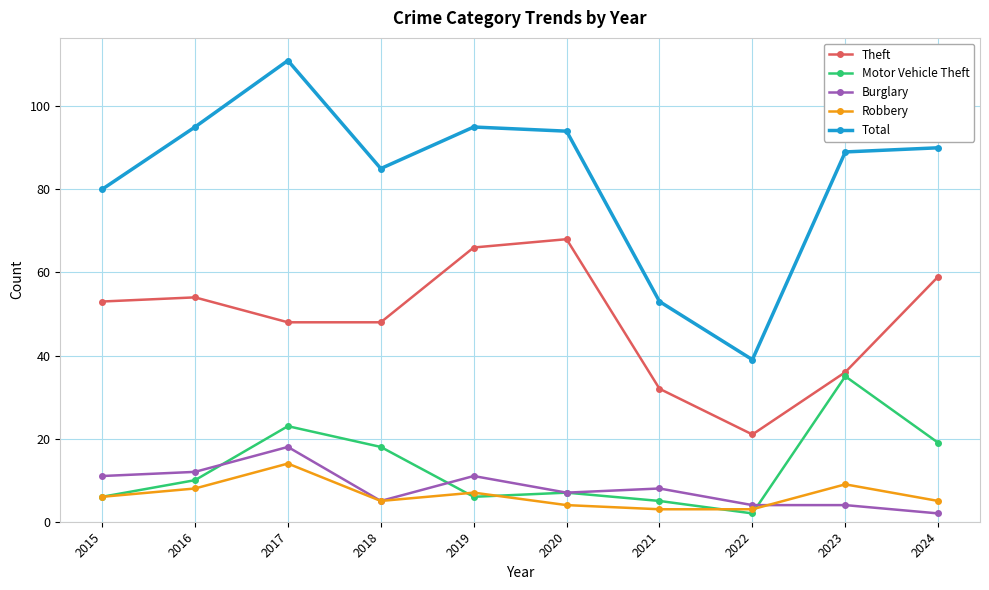

Where is the first local maximum for Total?

2017